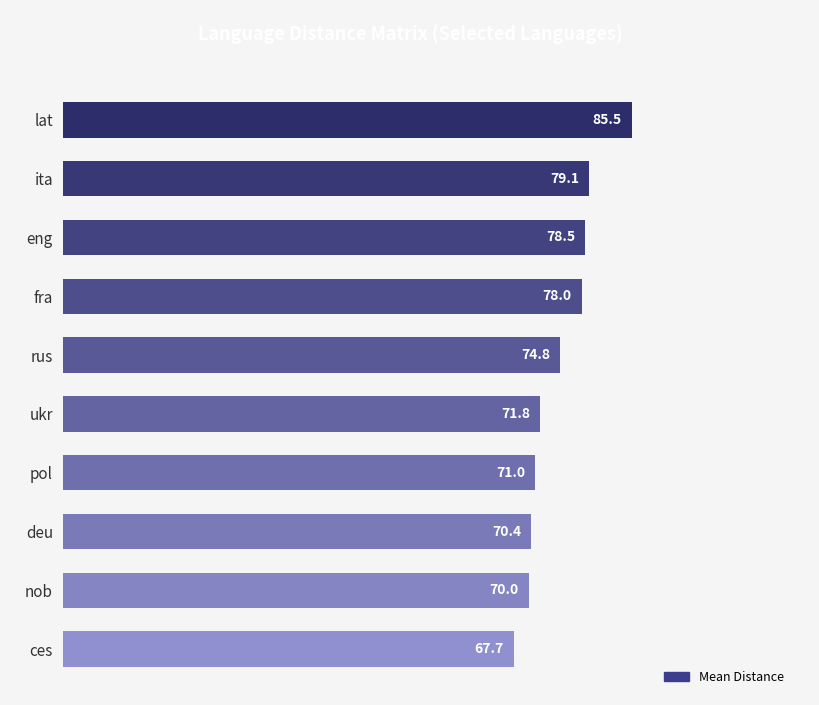

What is the average value?

74.7